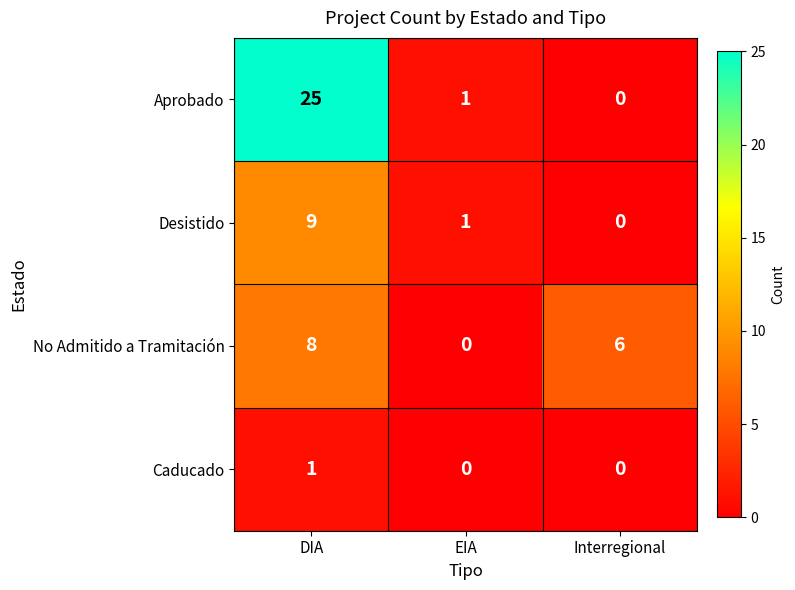

Which series has the widest spread of values?

Aprobado